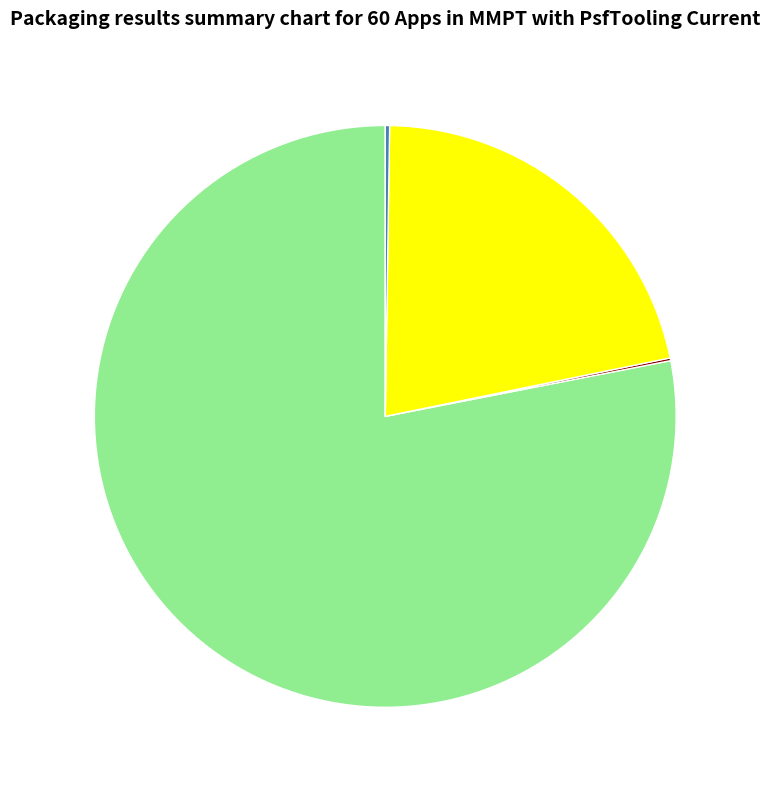

Does any single category account for the majority?

Yes